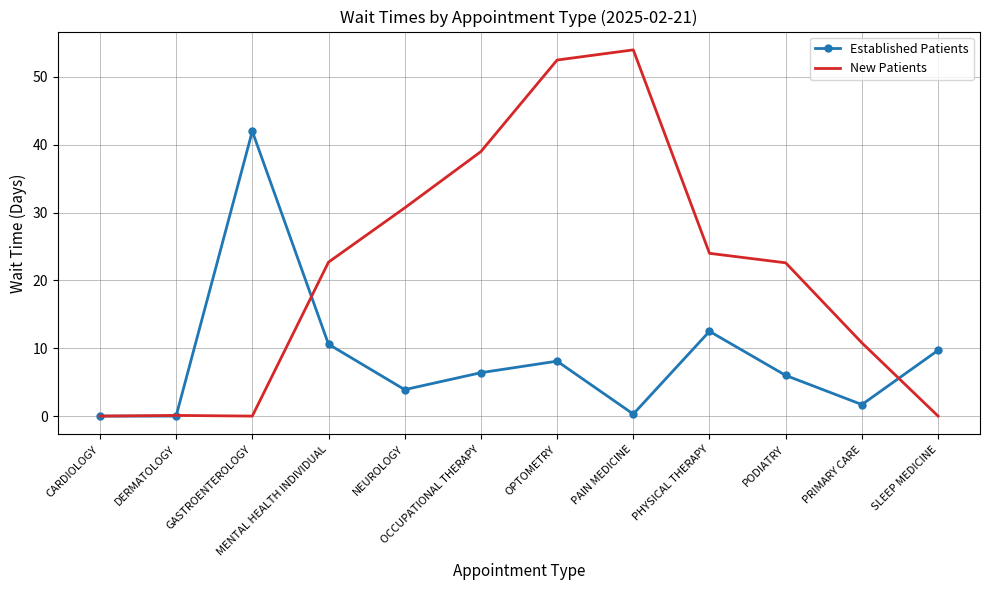

What position from the left is SLEEP MEDICINE?

12